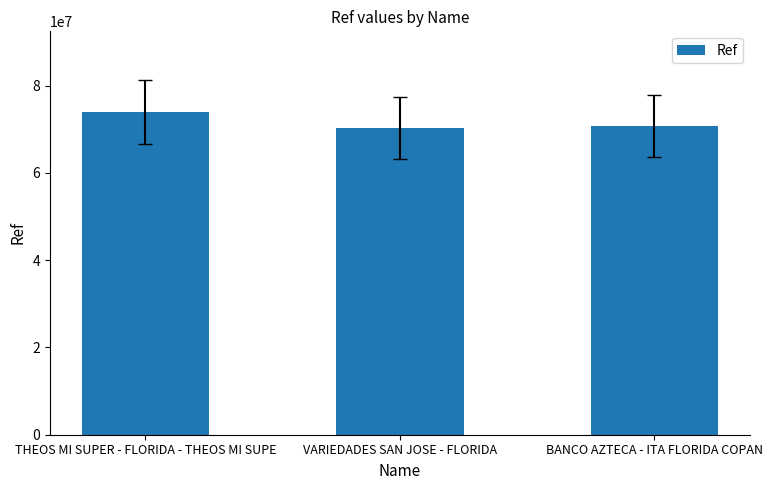

Is it true that the value at VARIEDADES SAN JOSE - FLORIDA is 113205168?

False